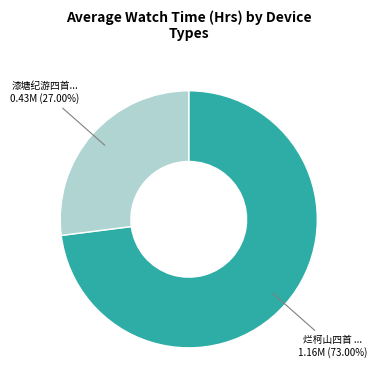

Does any single category account for the majority?

Yes